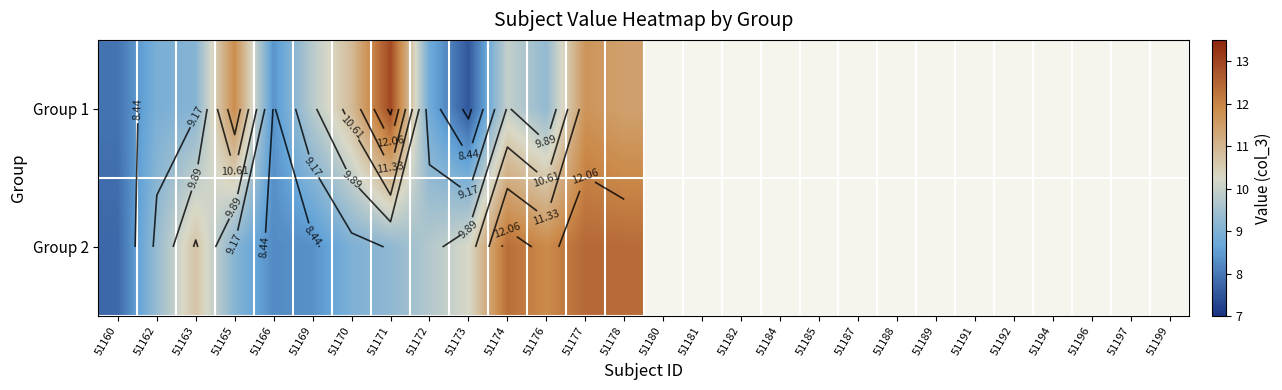

What is the lowest value of the Group 2 series?

7.8